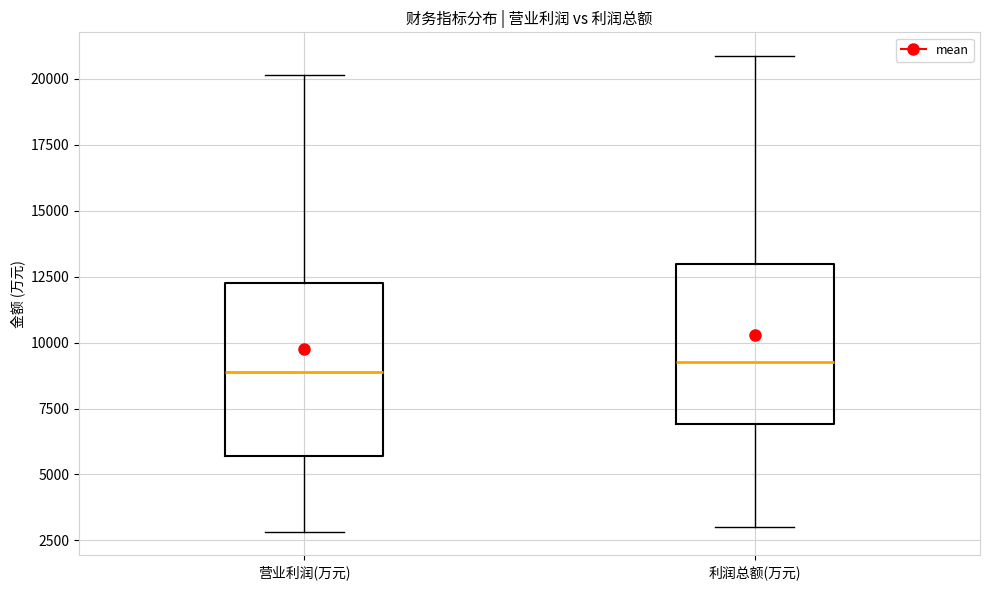

Reading left to right, transcribe this box plot: for each box, give where its median line is, the range the box spans, and where its two whiskers end, as read against the y-axis. The values are not printed on the chart, so give them approximately, as read against the axis.

营业利润(万元): median 9000, box 5500 to 12500, whiskers 3000 to 20000
利润总额(万元): median 9500, box 7000 to 13000, whiskers 3000 to 21000